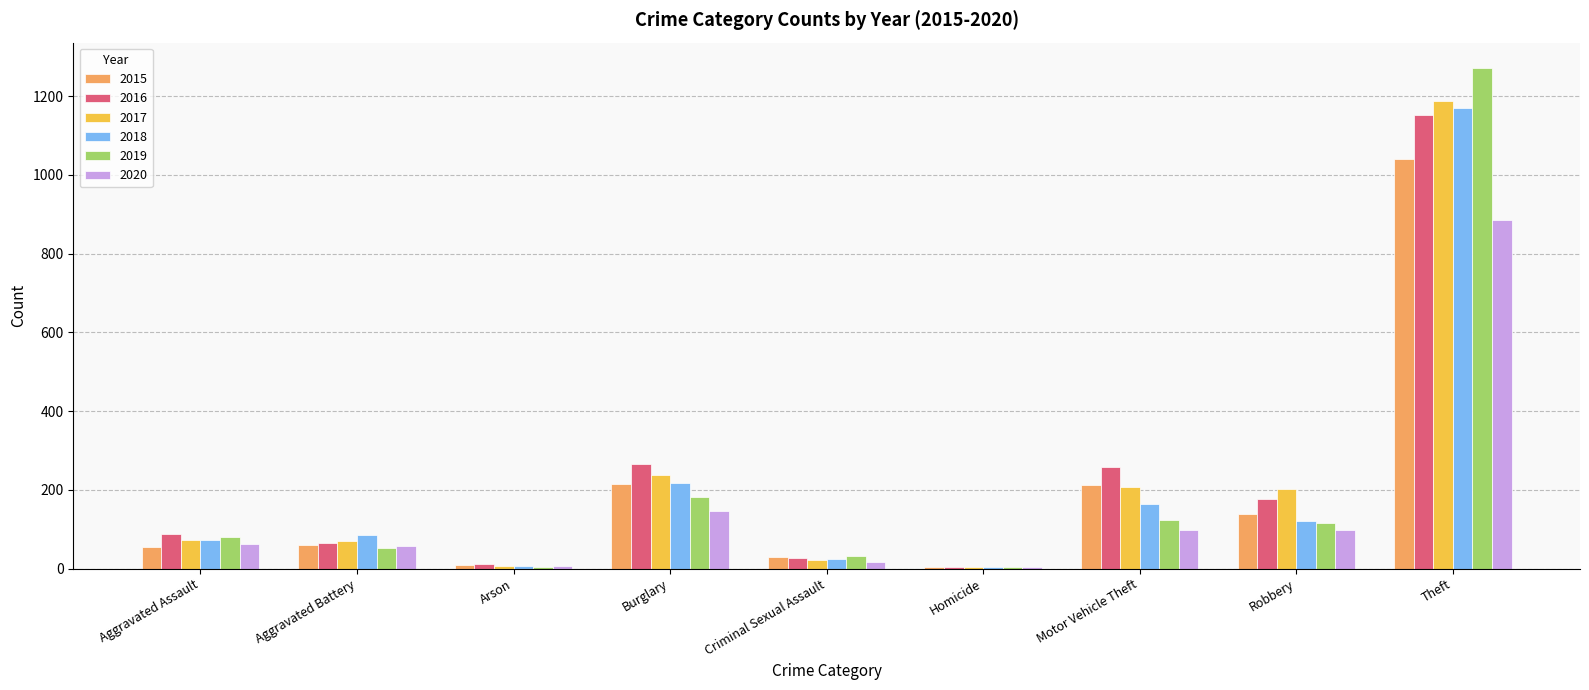

The value of 2018 at Aggravated Battery is 86. True or false?

True